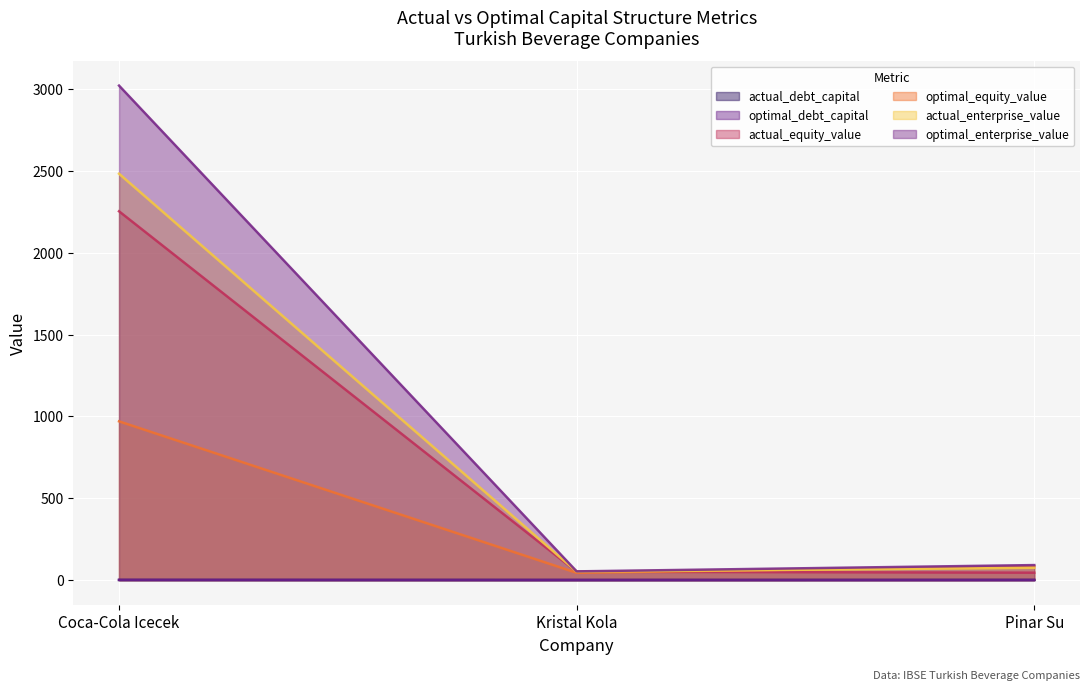

What is the sum of the optimal_enterprise_value values at Coca-Cola Icecek and Pinar Su?

3113.3